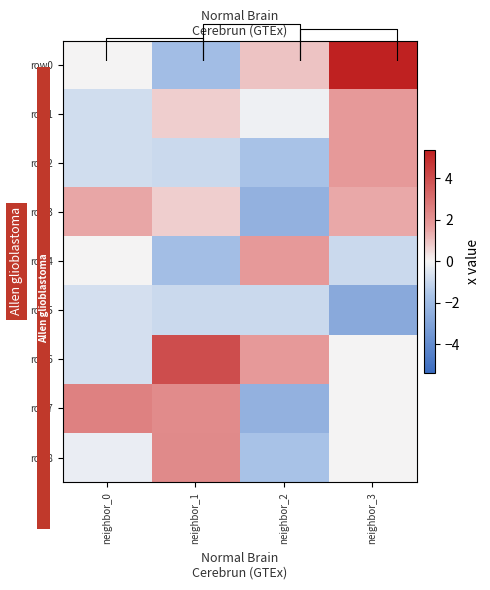

The row7 series shows -2.6 at neighbor_3. True or false?

False